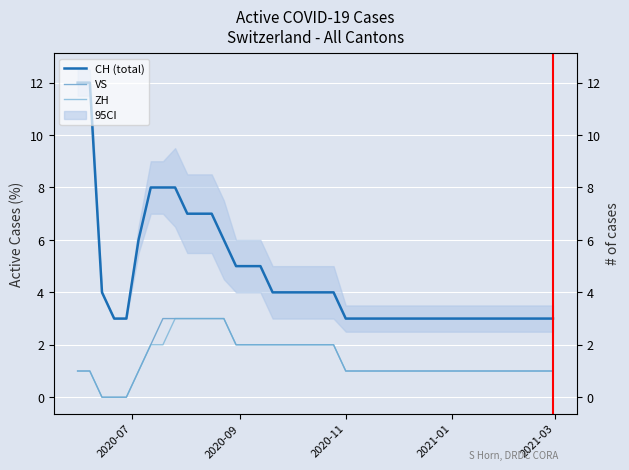

True or false: VS has more than 2 interior local peaks.

False